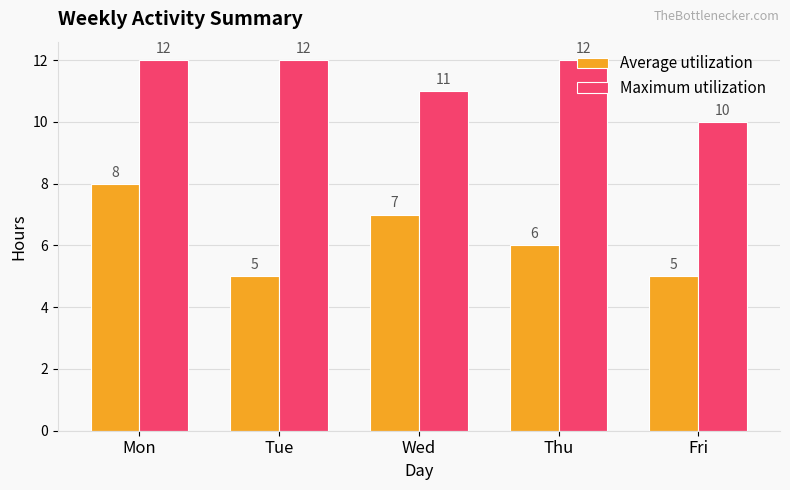

What is the spread (max minus min) of values at Wed?

4